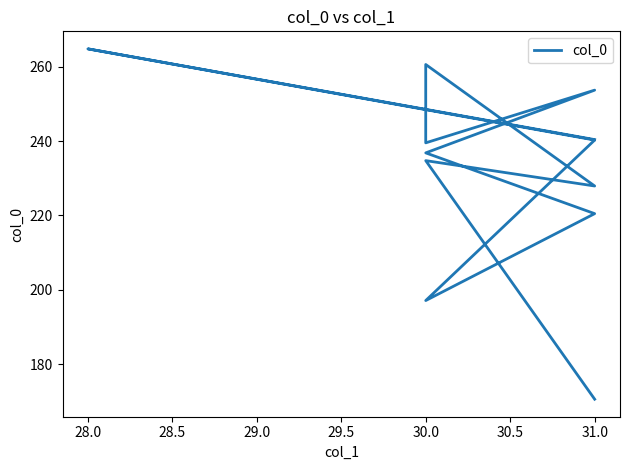

What is the value of the 6th point from the left?

236.8